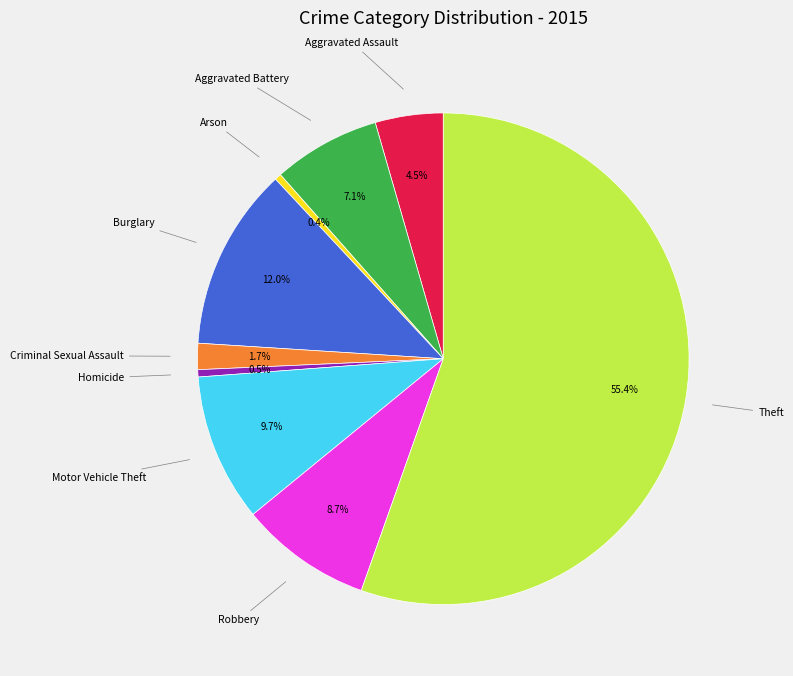

Does any single category account for the majority?

Yes